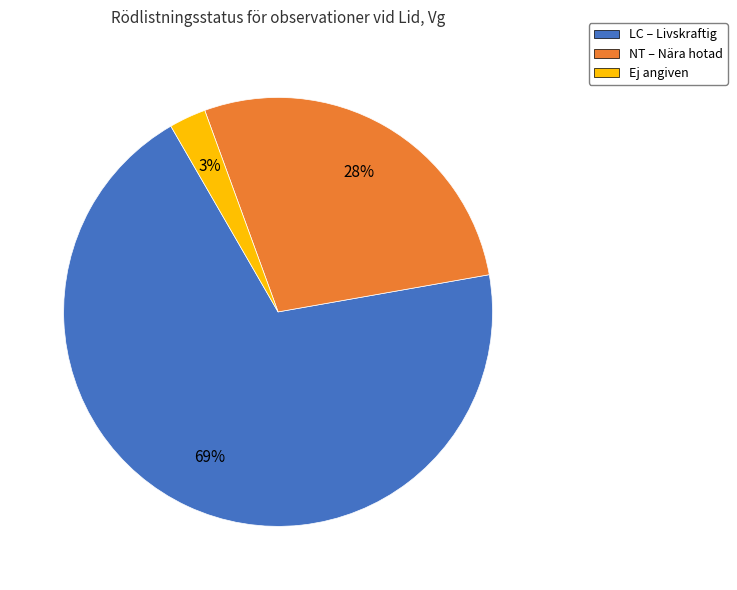

To the nearest percent, what portion does LC – Livskraftig represent?

69%